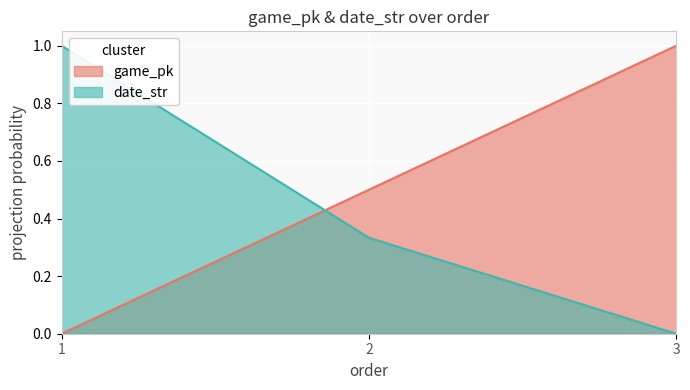

The date_str series shows 1.0 at 1. True or false?

True